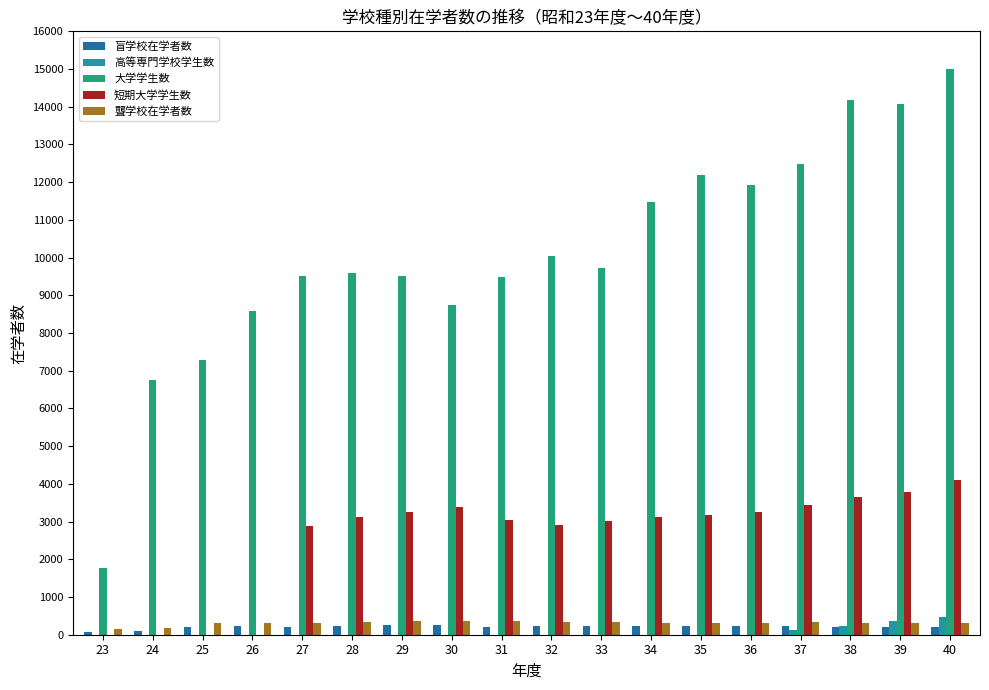

Reading left to right, transcribe all the data shown in this chart.

盲学校在学者数: 66	87	198	220	202	228	266	249	217	225	230	219	233	233	220	192	200	203
高等専門学校学生数: 0	0	0	0	0	0	0	0	0	0	0	0	0	0	119	242	362	482
大学学生数: 1764	6750	7291	8593	9502	9586	9507	8748	9490	10053	9737	11470	12197	11935	12480	14175	14079	15007
短期大学学生数: 0	0	0	0	2880	3127	3254	3394	3051	2912	3012	3112	3185	3256	3434	3657	3796	4091
聾学校在学者数: 140	188	301	314	317	330	371	363	354	347	332	321	320	323	328	323	324	307